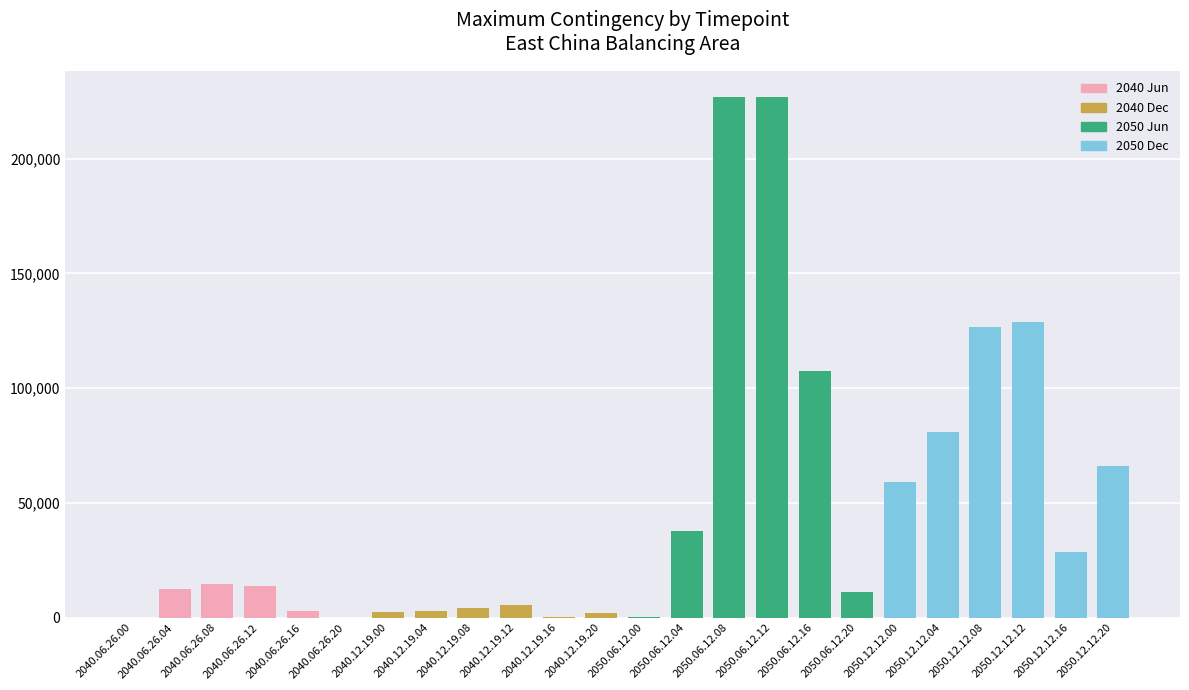

Are the bars horizontal?

No